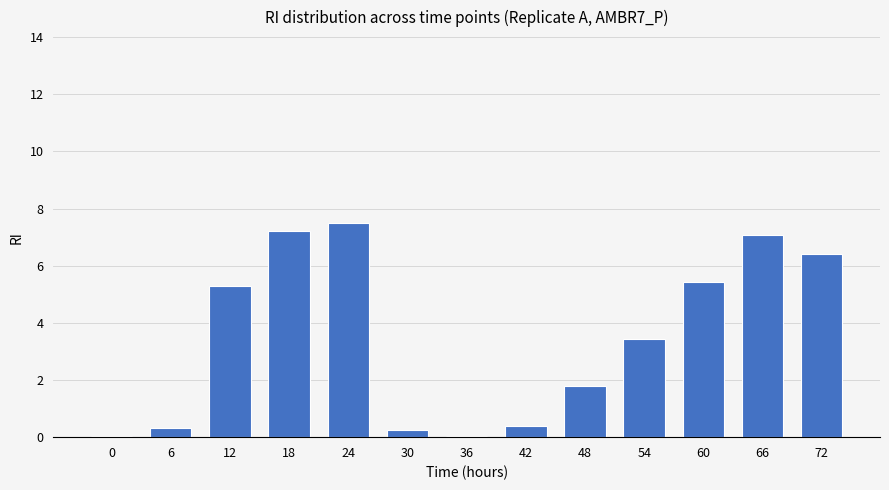

The value at 48 is 1.8. True or false?

True